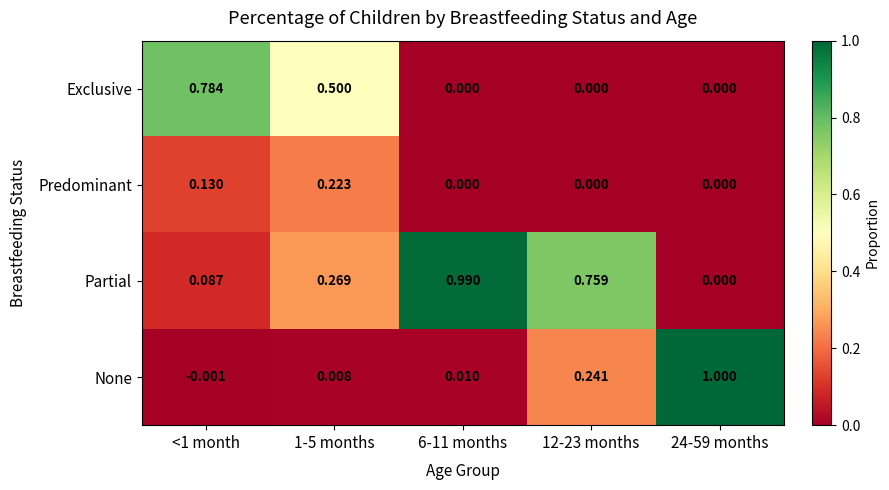

Is the value of Partial at 1-5 months greater than the value of Predominant at <1 month?

Yes